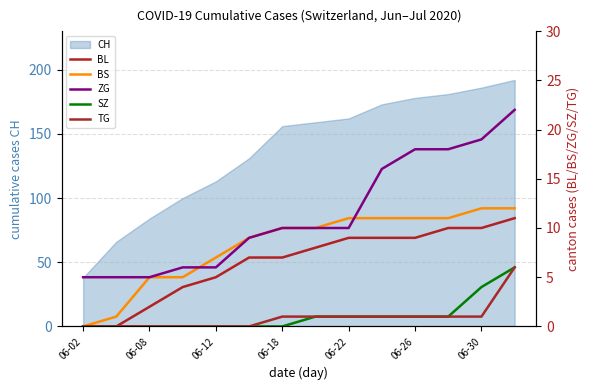

True or false: TG and BL cross at least once.

False